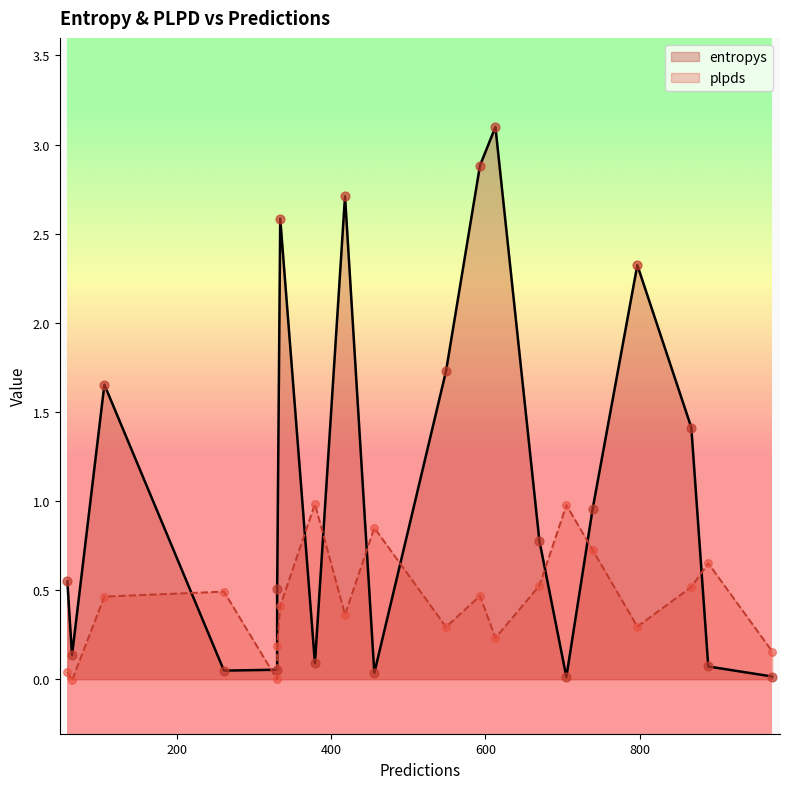

Is the value of plpds at 867 greater than the value of entropys at 889?

Yes